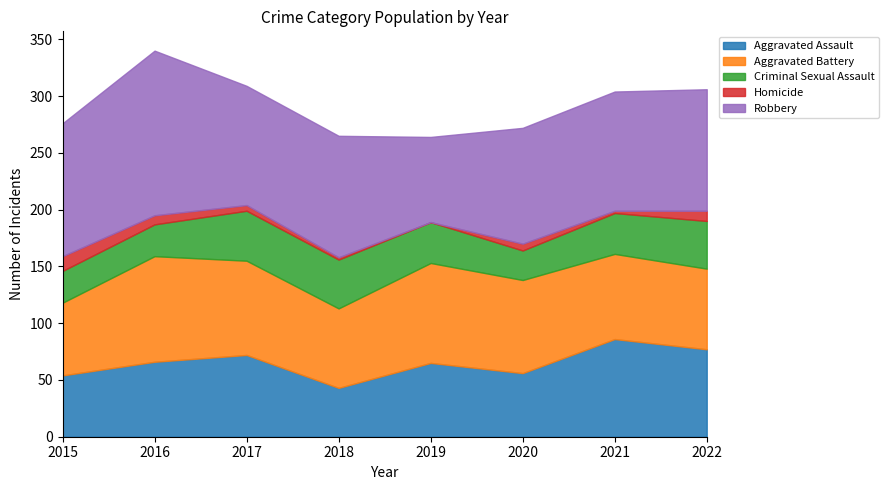

Which series has the largest range (max minus min)?

Robbery